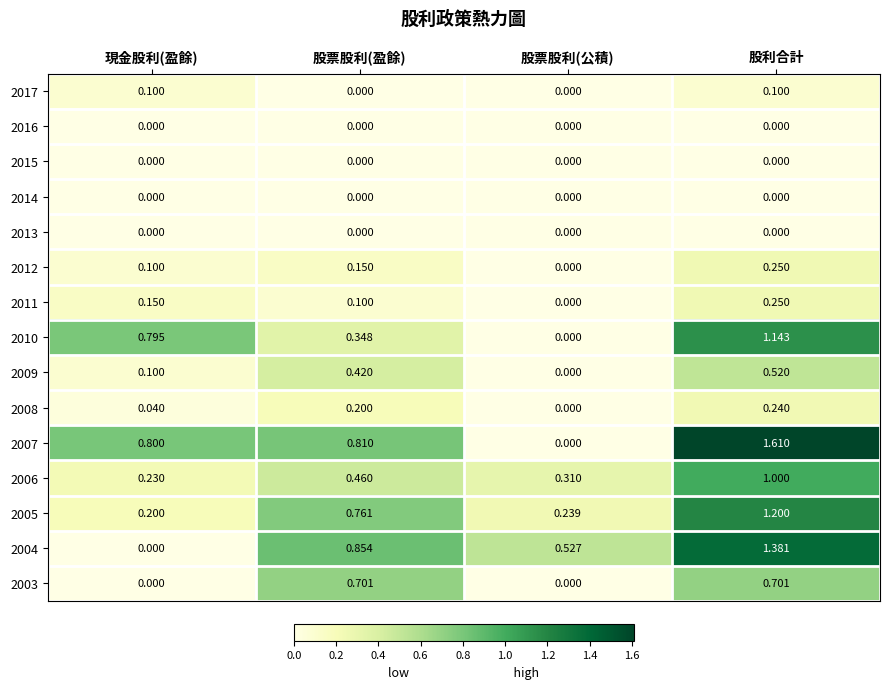

At which category is the sum across all series the highest?

股利合計